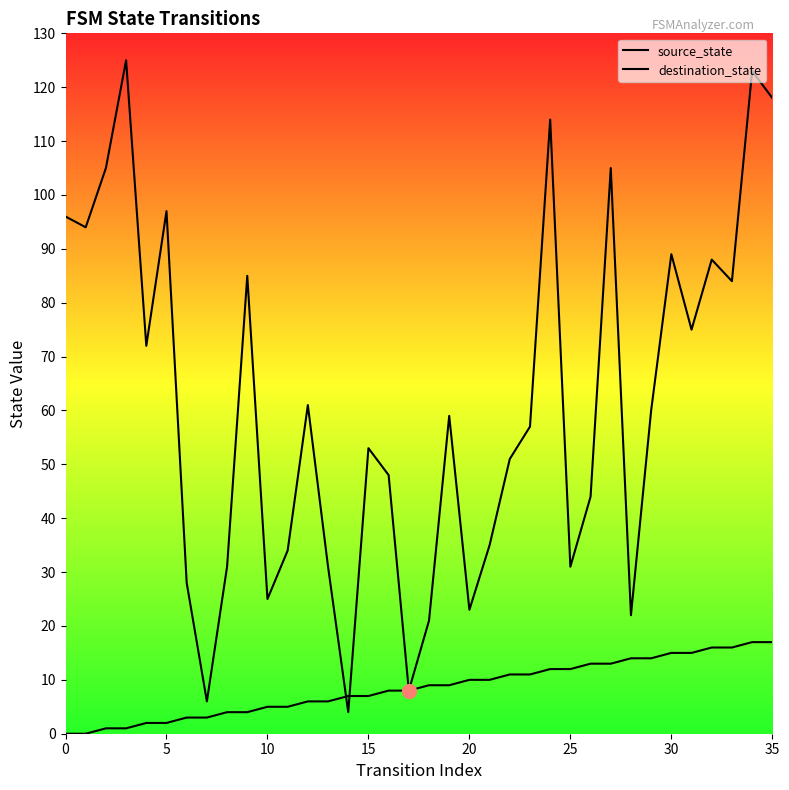

Between which two adjacent categories do destination_state and source_state first intersect?

13 and 14